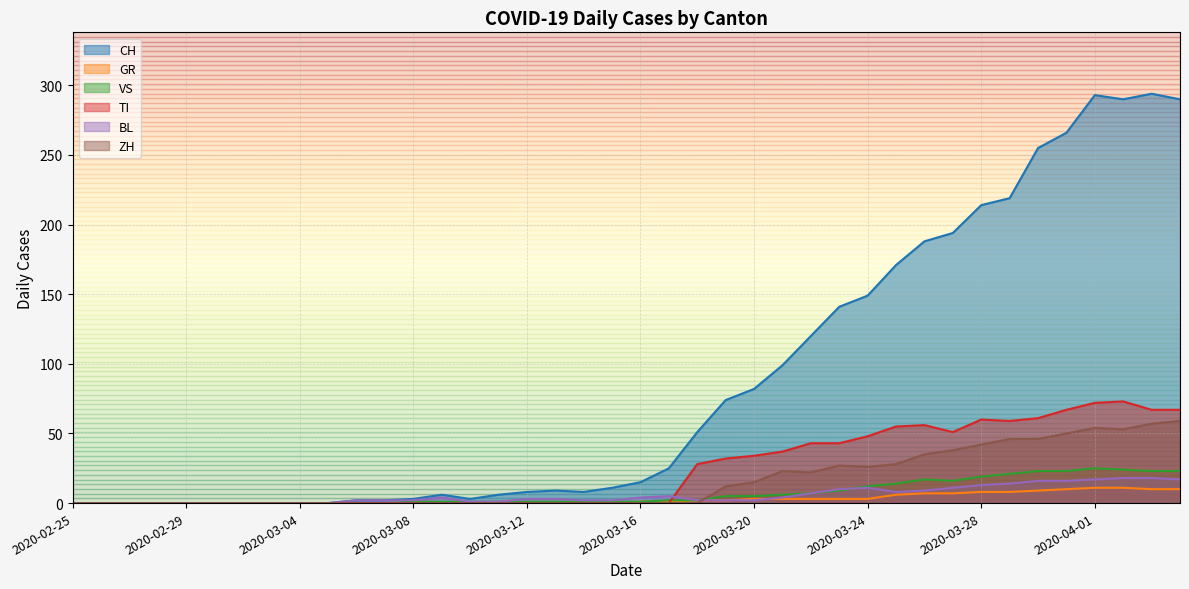

What is the sum of the BL values at 2020-03-09 and 2020-03-11?

5